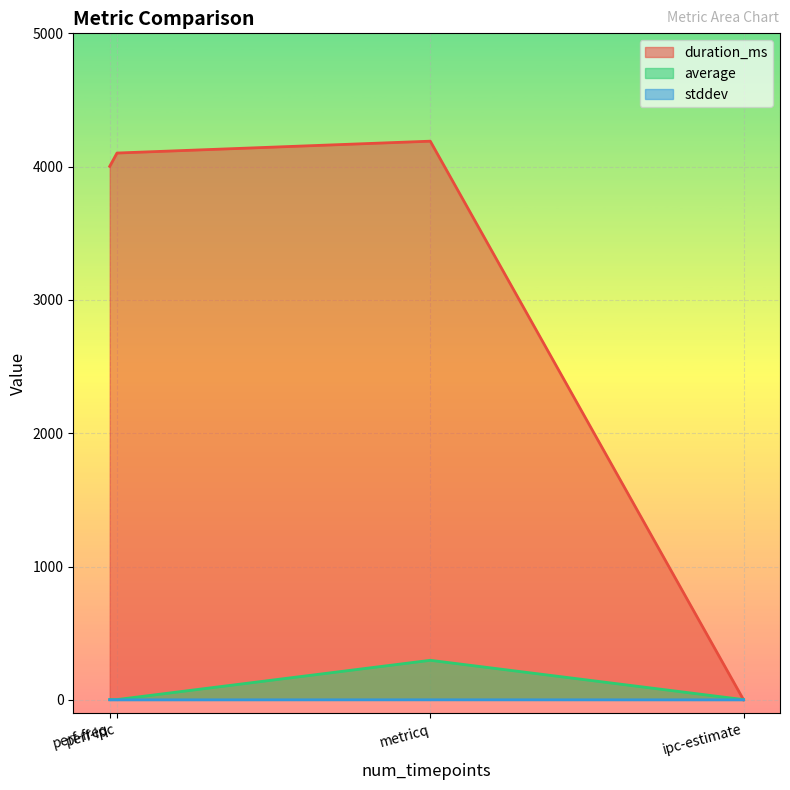

Which series has the widest spread of values?

duration_ms